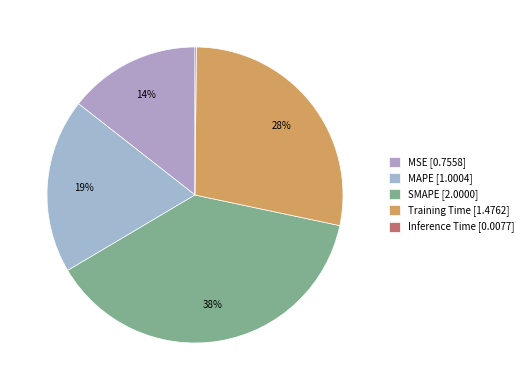

Between MSE and MAPE, which is larger?

MAPE